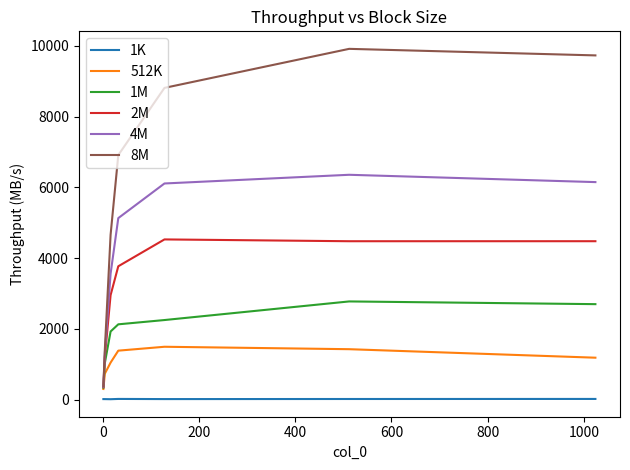

Which series has the widest spread of values?

8M